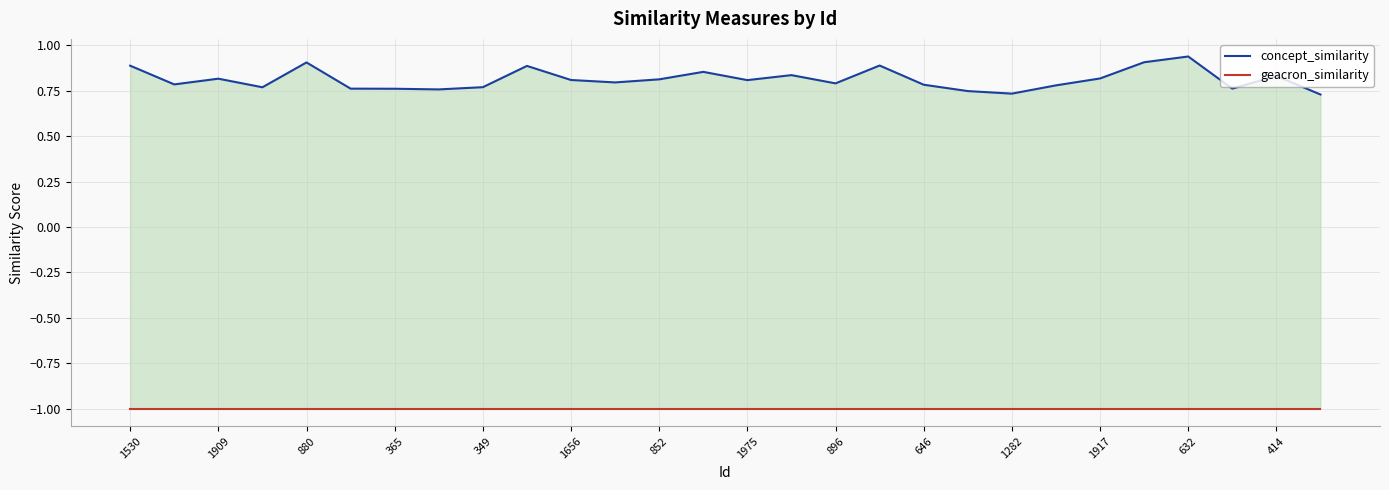

What is the average value of the concept_similarity series?

0.8